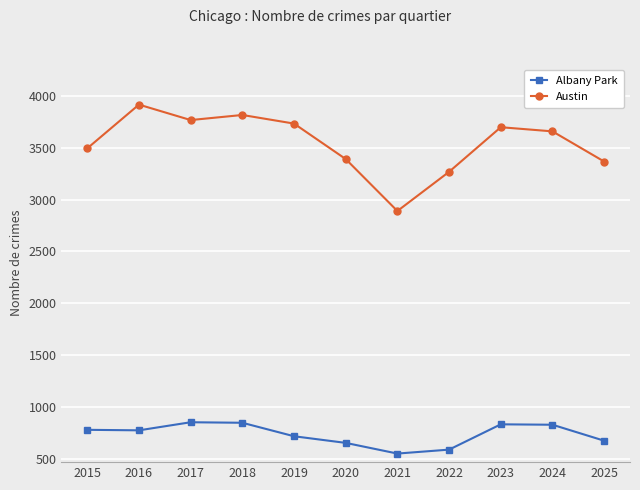

The value of Albany Park at 2023 is 833. True or false?

True